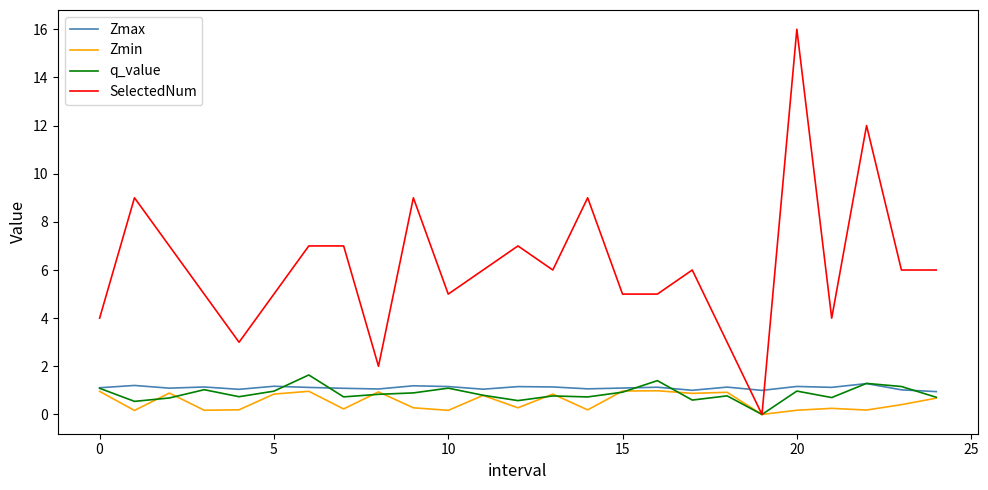

How many lines are shown in the chart?

4